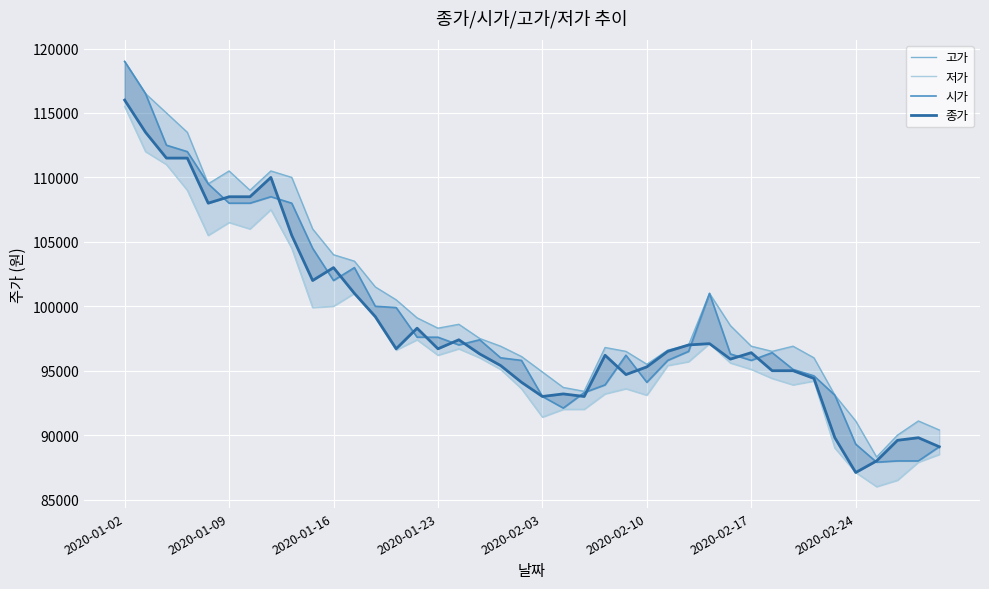

What is the difference between the highest and lowest values at 2020-01-02?

3500